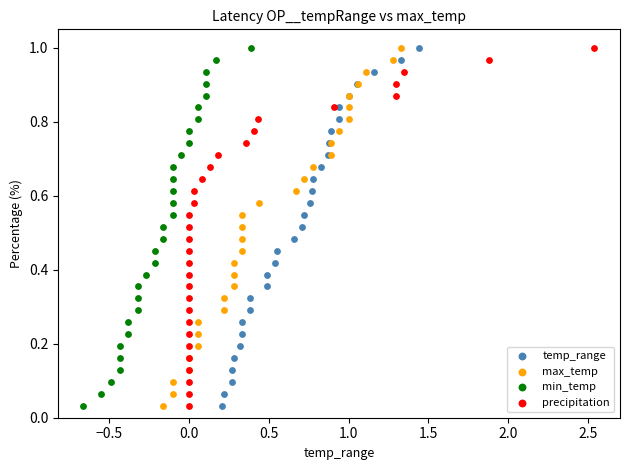

What are all the series names shown in the legend?

temp_range, max_temp, min_temp, precipitation